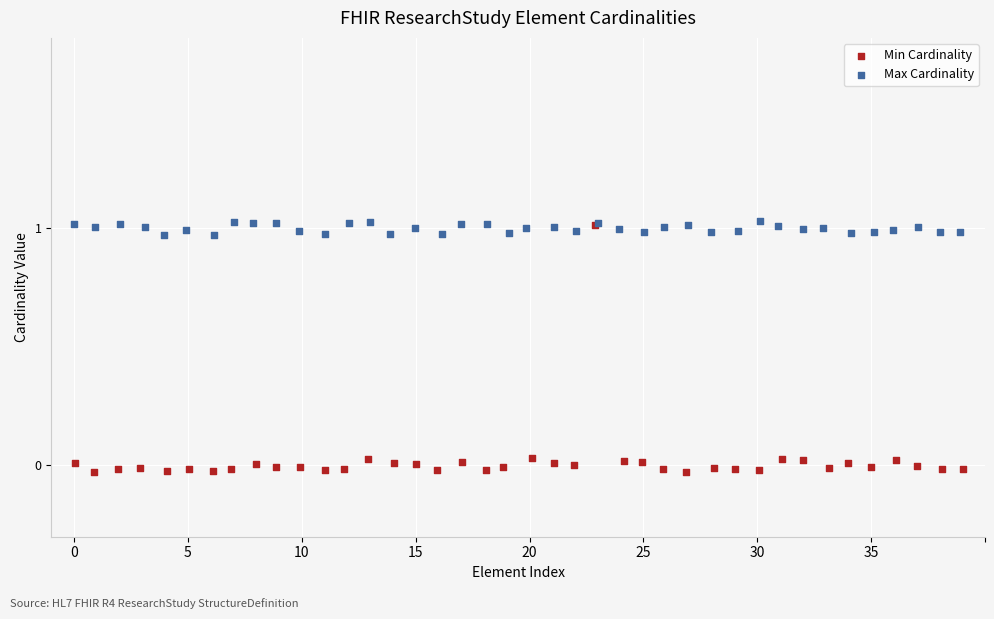

Which series reaches the minimum Y coordinate?

Min Cardinality